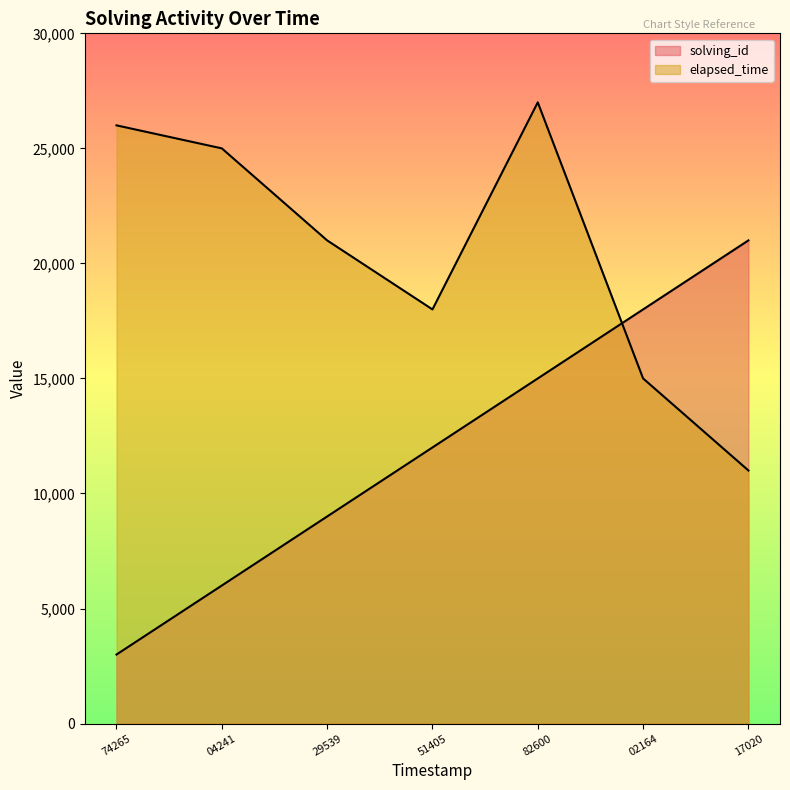

What is the average value of the elapsed_time series?

20429